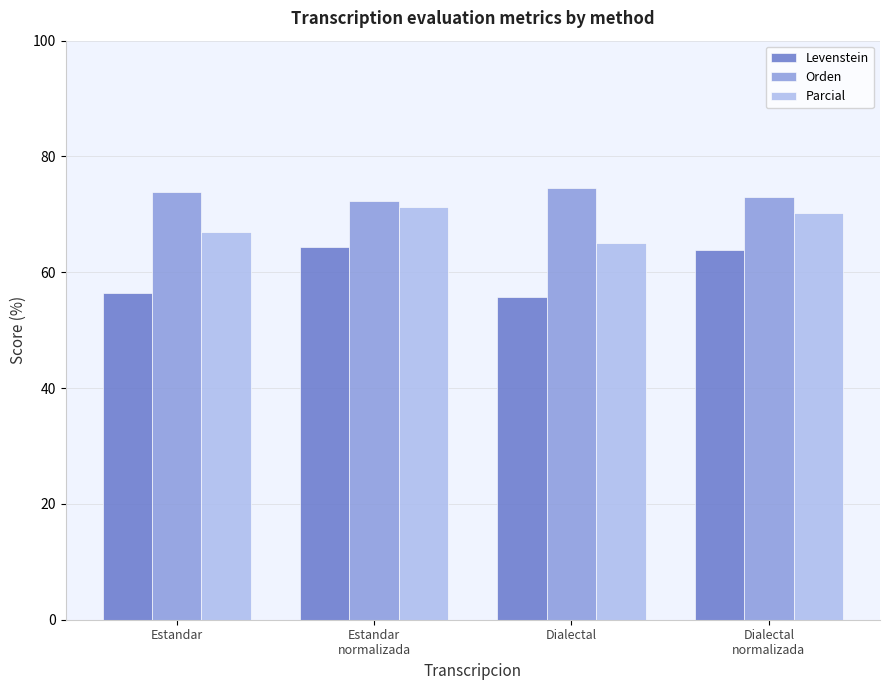

Which series has the largest total across all categories?

Orden